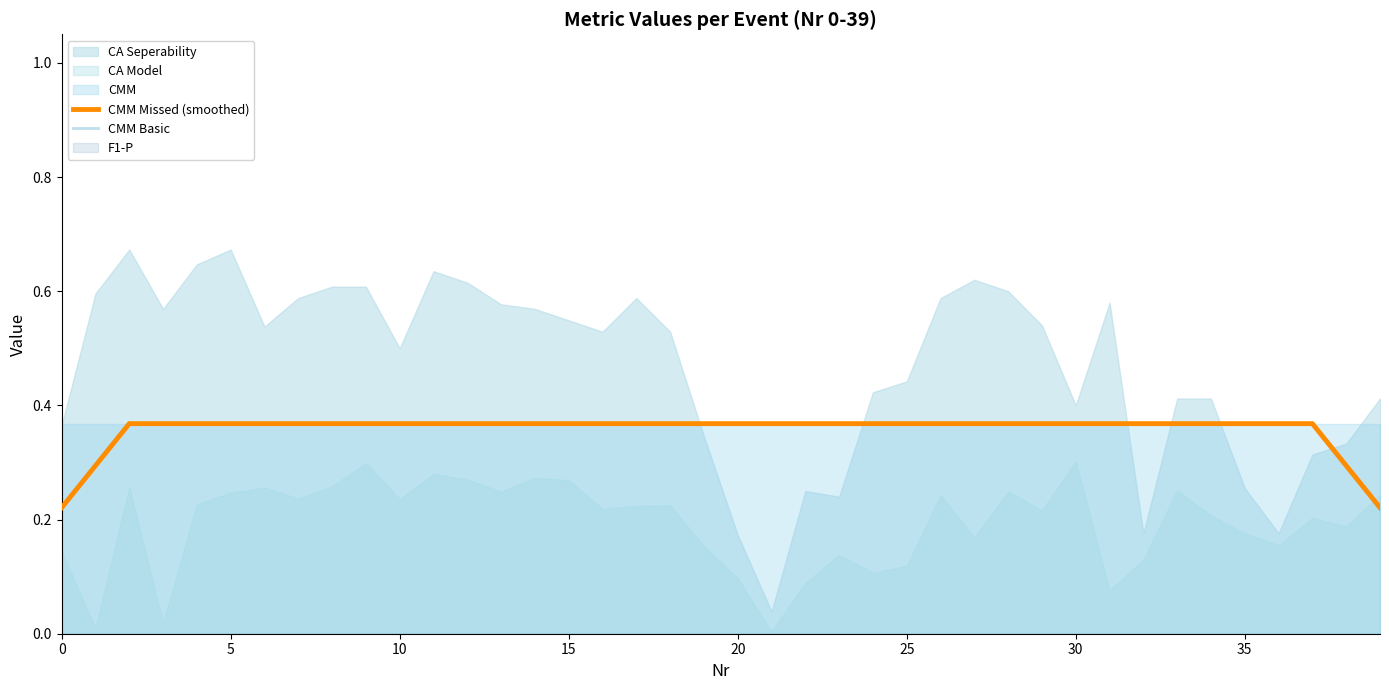

The CMM Missed (smoothed) series shows 0.2 at 20. True or false?

False